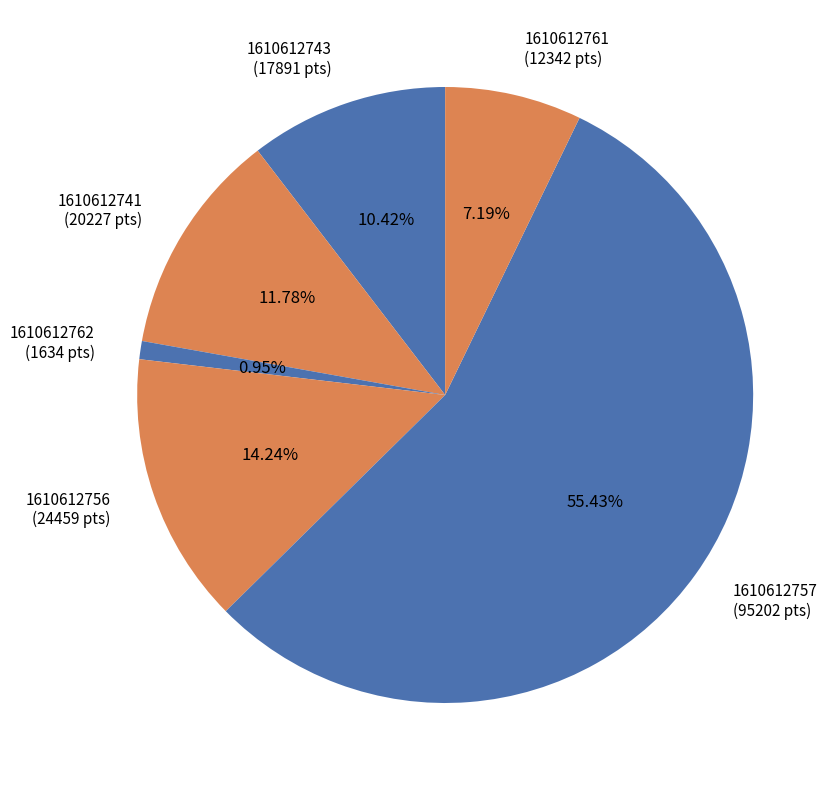

Does 1610612762 represent more than half of the total?

No